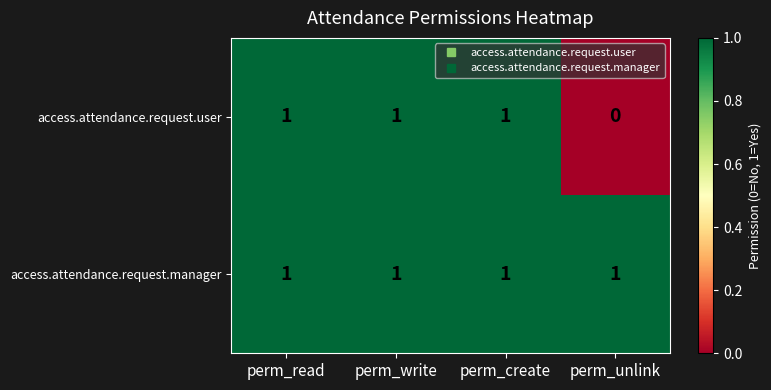

Reading right to left, extract all data points from this chart.

access.attendance.request.user: perm_unlink=0	perm_create=1	perm_write=1	perm_read=1
access.attendance.request.manager: perm_unlink=1	perm_create=1	perm_write=1	perm_read=1